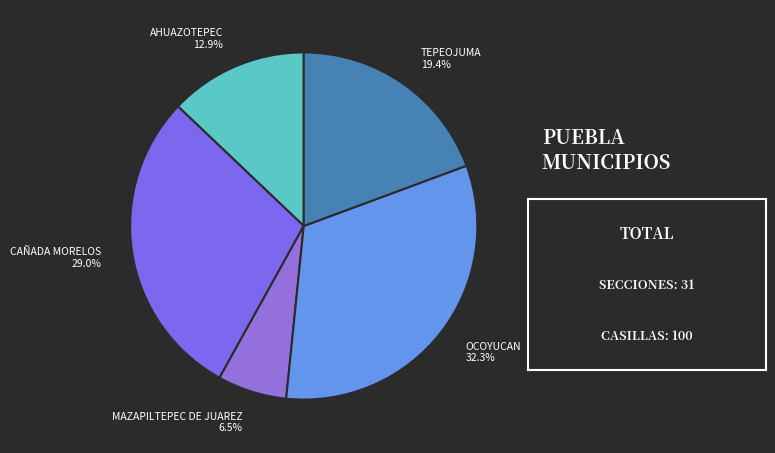

Does TEPEOJUMA account for over 50% of the chart?

No